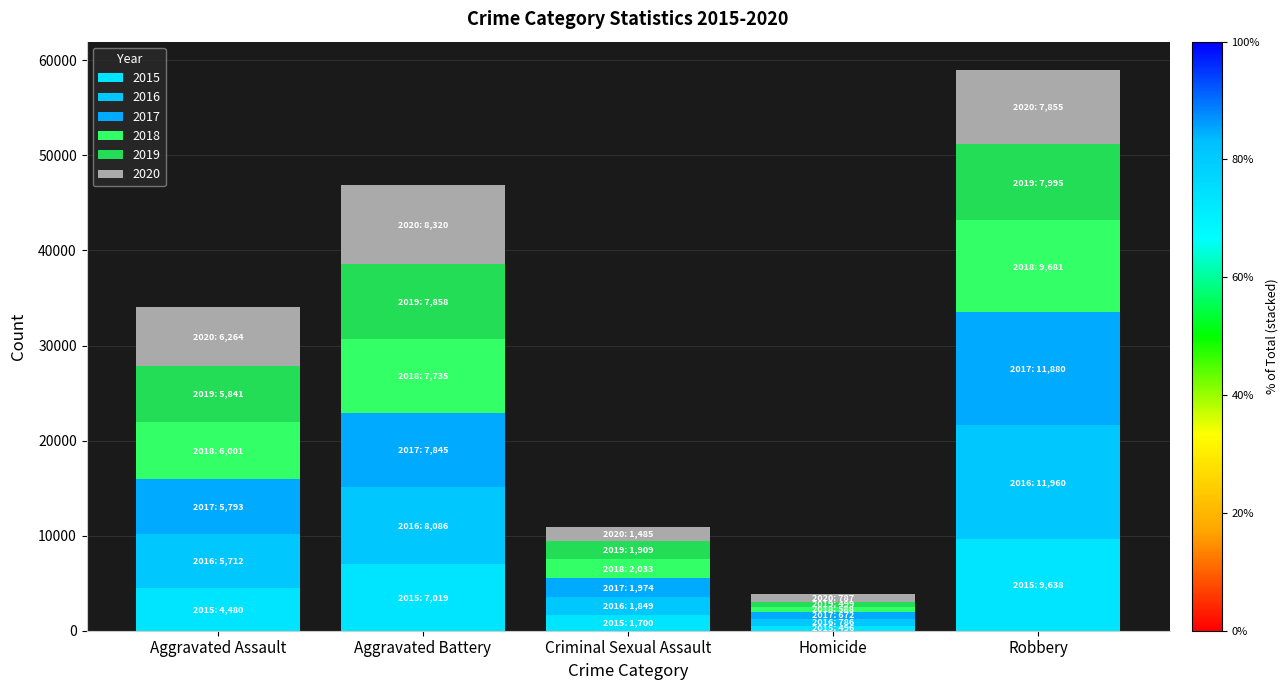

Rank the series at Homicide from lowest to highest value.

2015, 2019, 2018, 2017, 2016, 2020